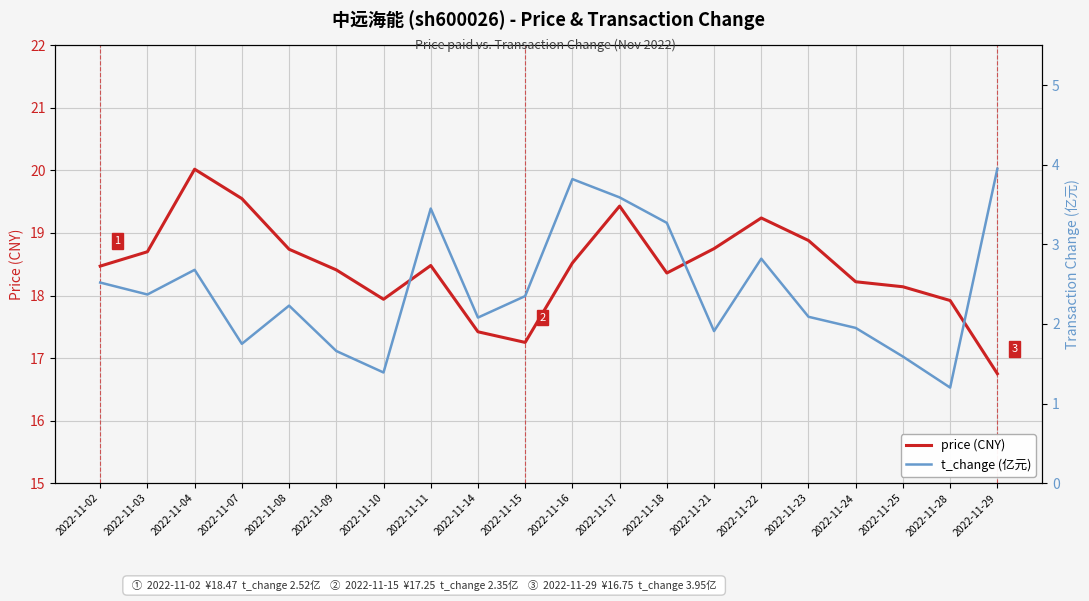

True or false: t_change (亿元) and price (CNY) intersect in this chart.

False